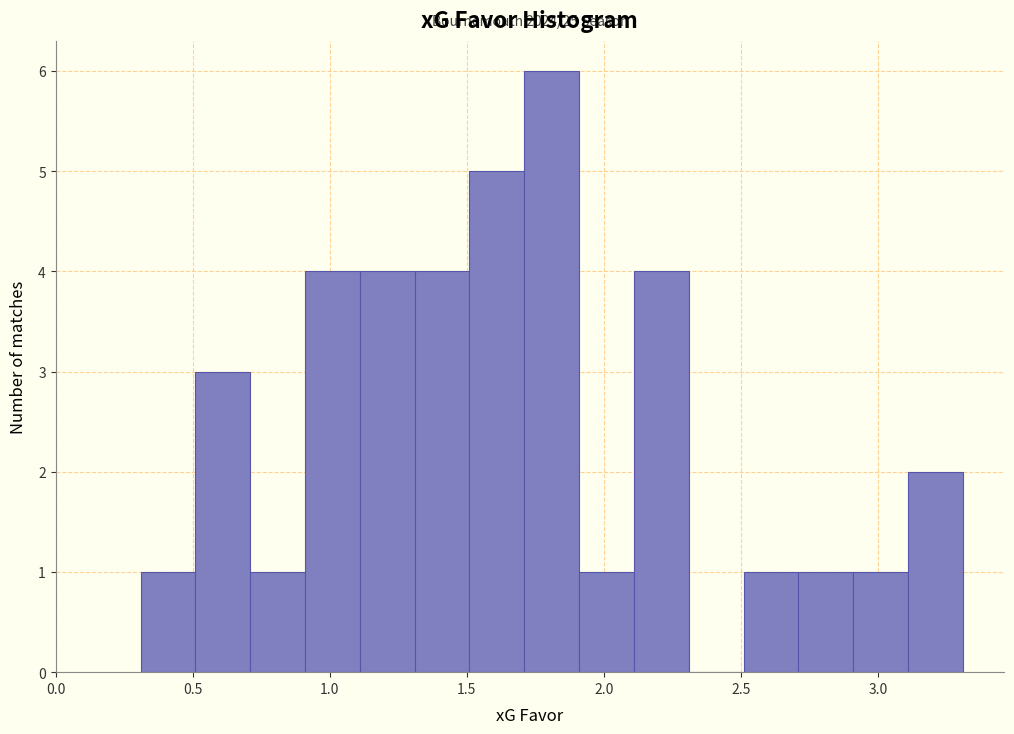

Which range on the x-axis has the tallest bar?

1.71 to 1.91